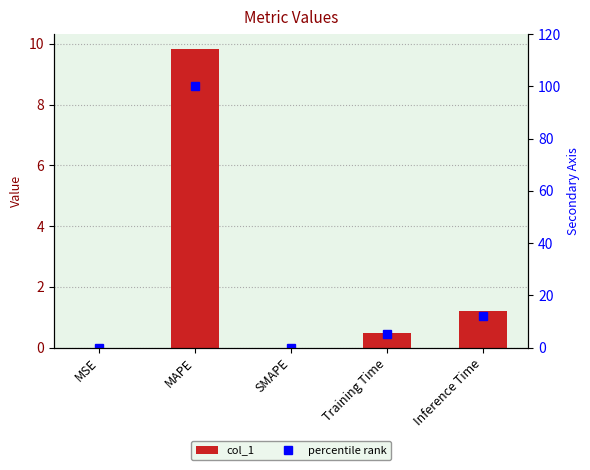

Between Training Time and Inference Time, which is larger?

Inference Time